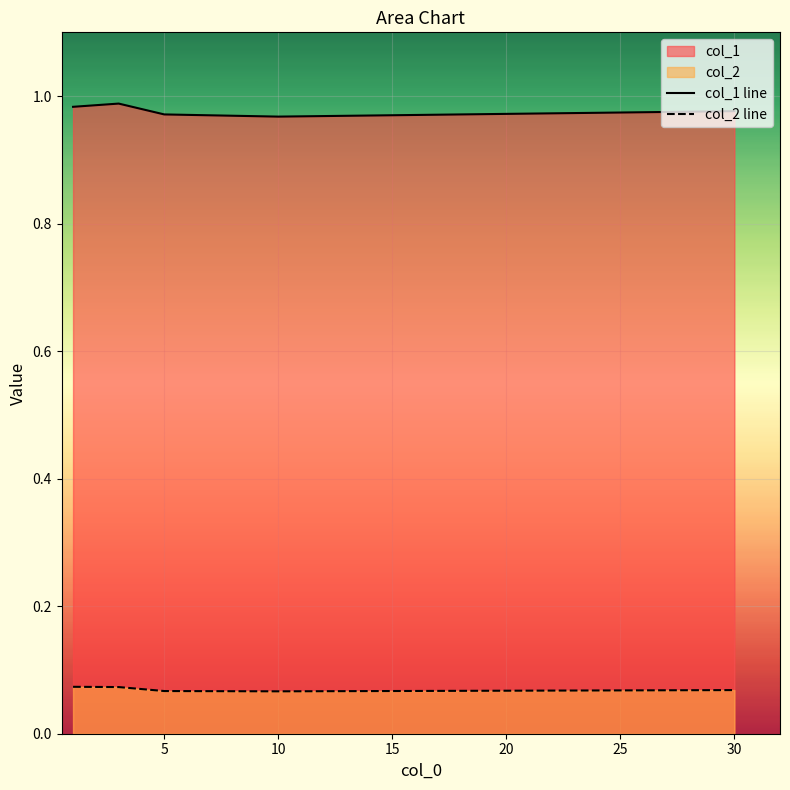

What is the spread (max minus min) of values at 5?

0.9